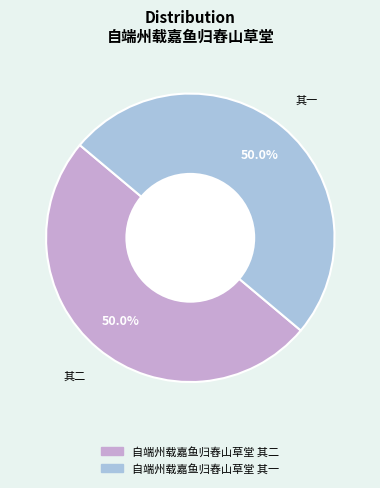

What percentage is NOT represented by 自端州载嘉鱼归舂山草堂 其一?

50.0%